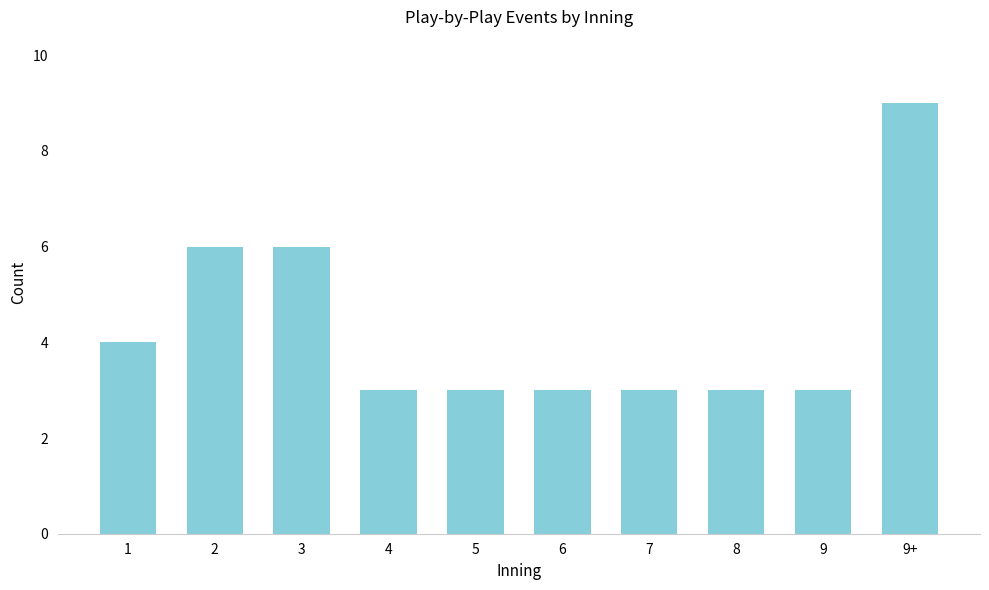

Reading left to right, list all the values displayed in this chart.

4	6	6	3	3	3	3	3	3	9